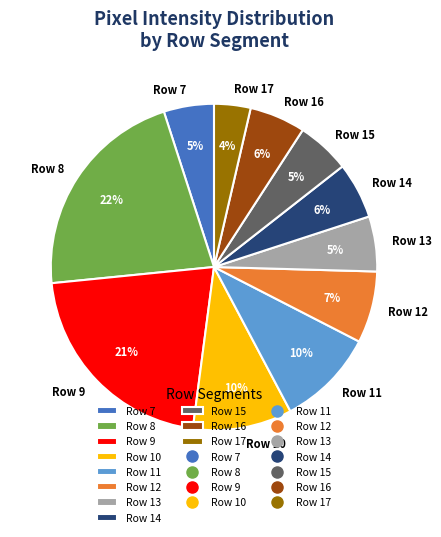

Combined, do Row 11 and Row 13 account for over 50%?

No